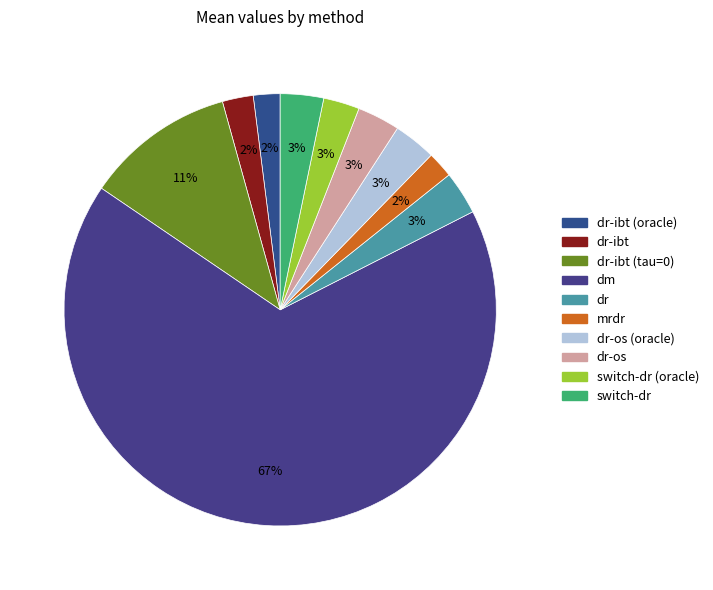

How many segments does this pie chart have?

10